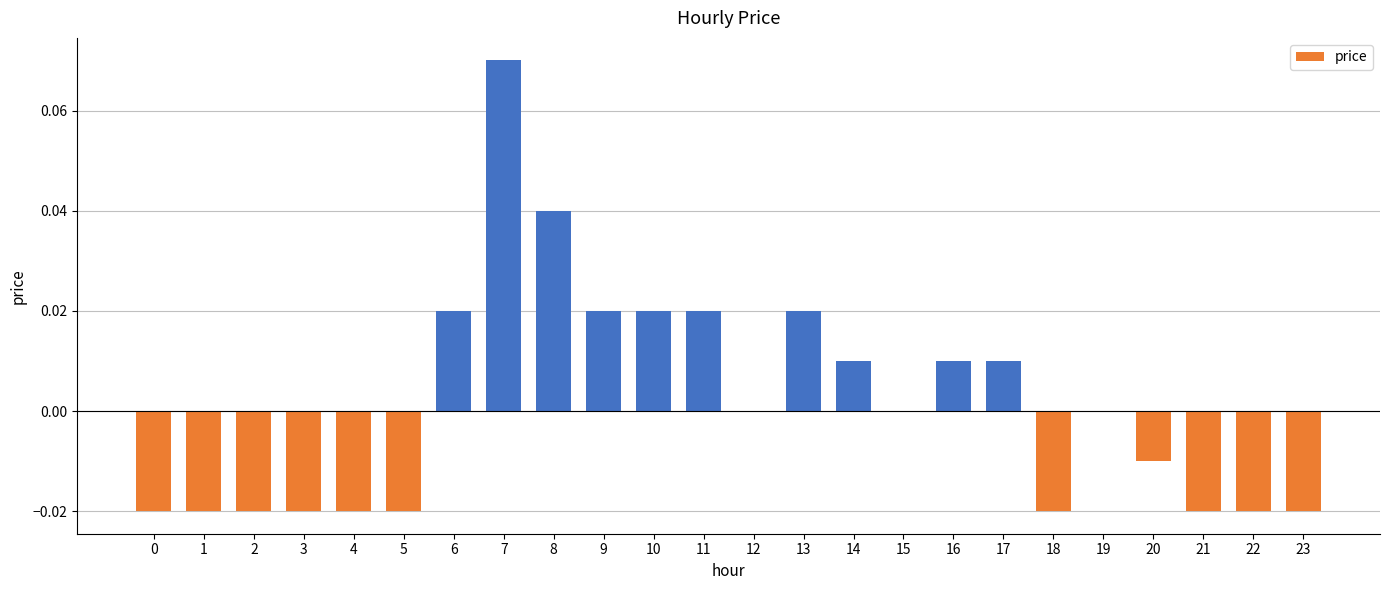

The value at 8 is 0.1. True or false?

False